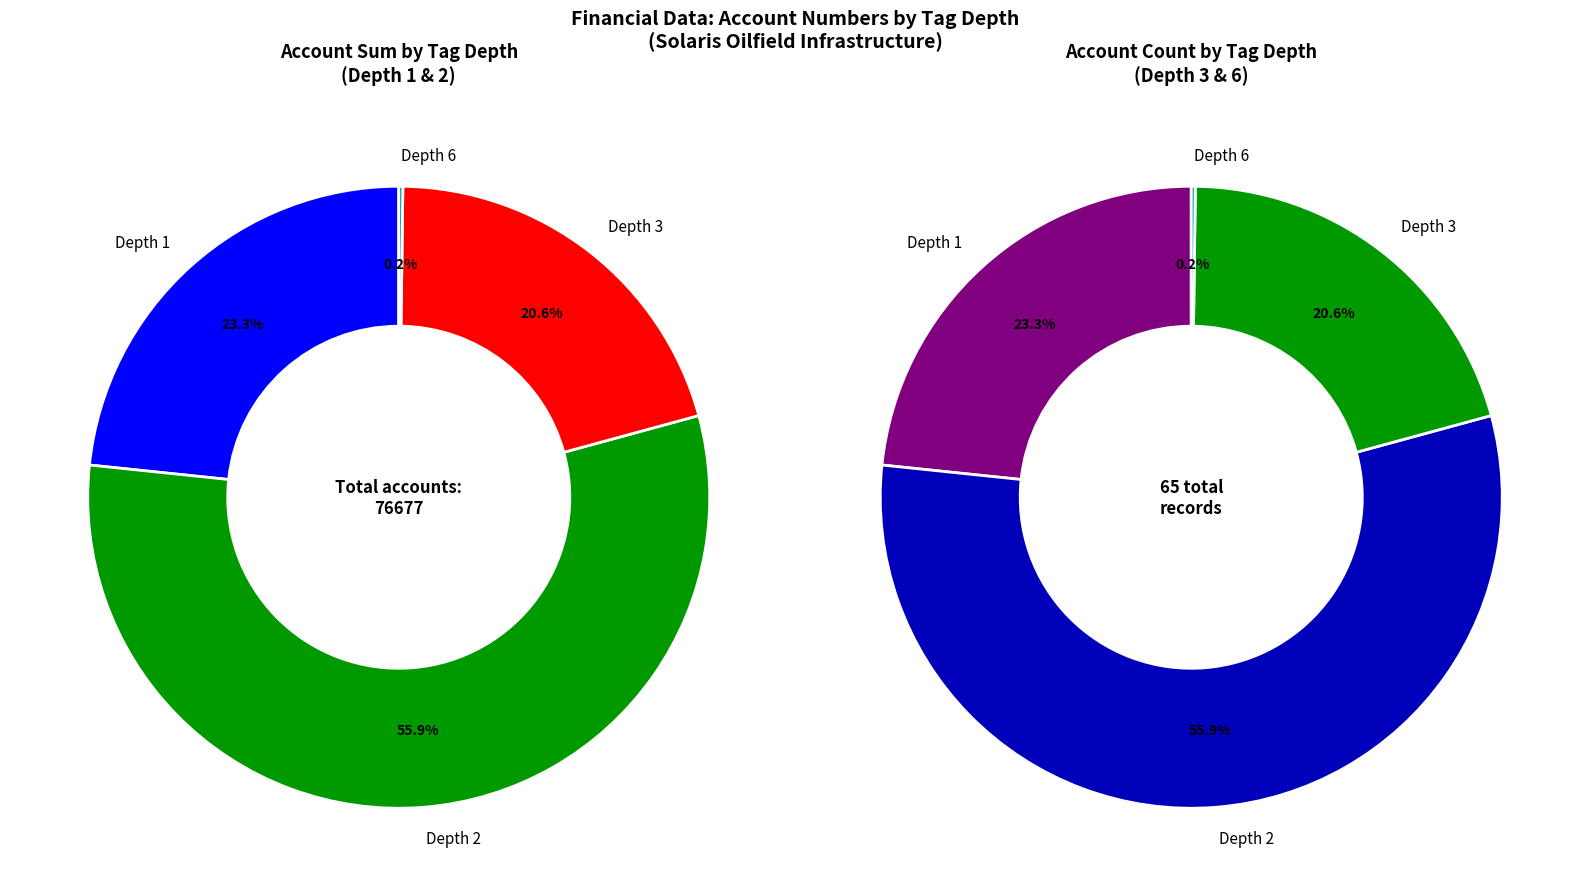

Is it true that 1264 is 20% of the pie?

False